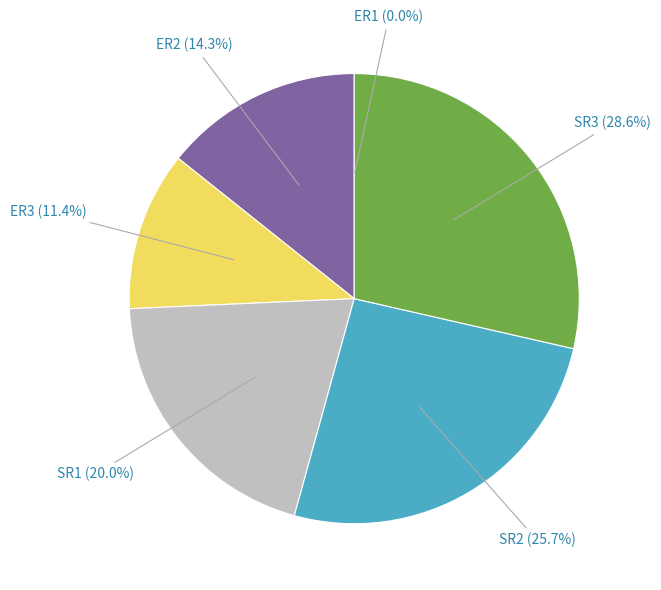

Is there a majority slice in this chart?

No